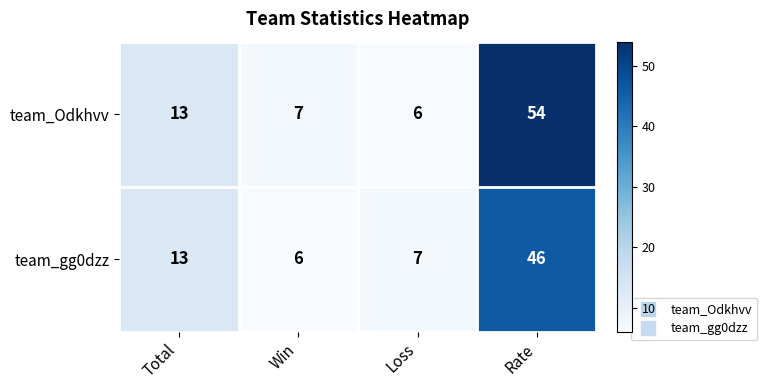

True or false: team_Odkhvv has a value of 79 at Rate.

False